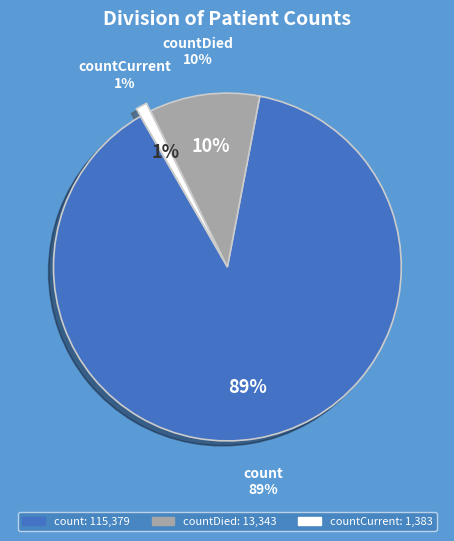

The countDied slice represents 10% of the pie. True or false?

True